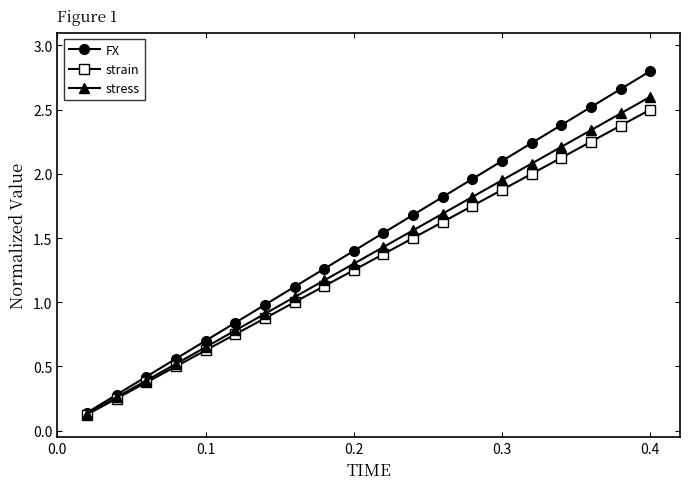

Which series has the widest spread of values?

FX